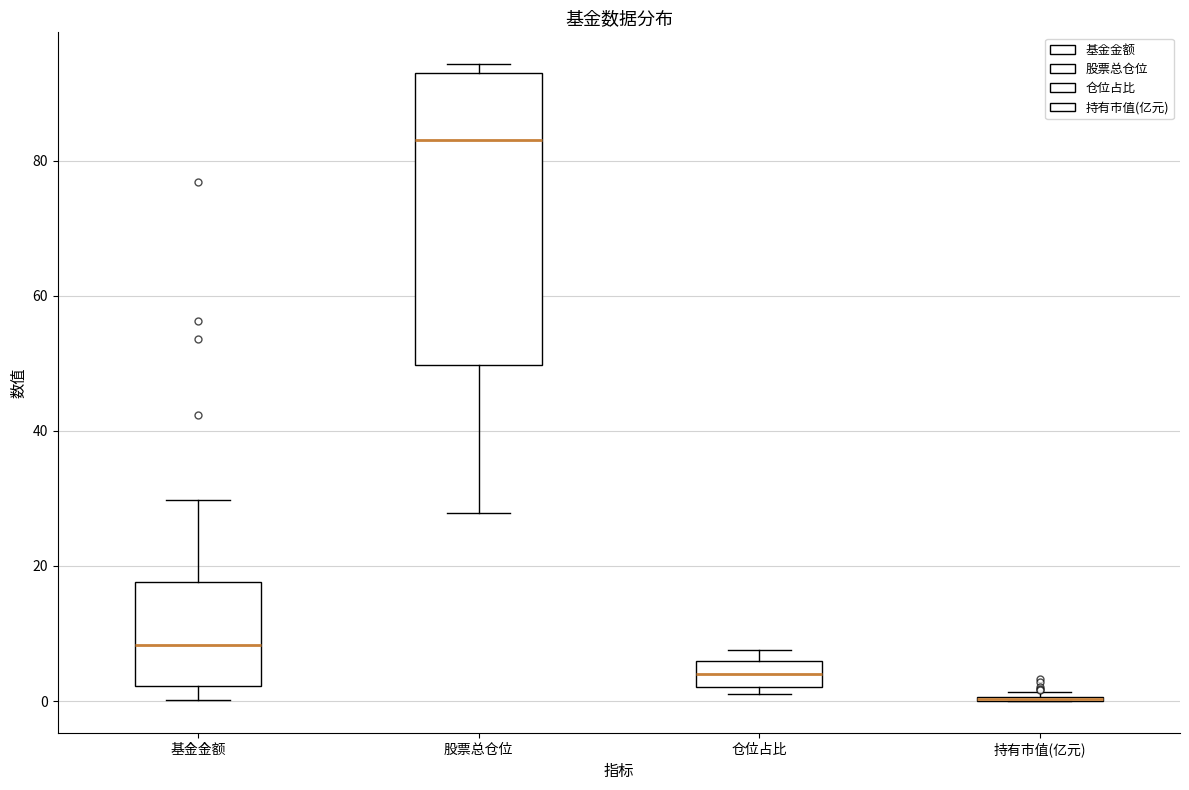

Reading left to right, transcribe this box plot: for each box, give where its median line is, the range the box spans, and where its two whiskers end, as read against the y-axis. The values are not printed on the chart, so give them approximately, as read against the axis.

基金金额: median 8, box 2 to 18, whiskers 0 to 30
股票总仓位: median 84, box 50 to 92, whiskers 28 to 94
仓位占比: median 4, box 2 to 6, whiskers 2 (just below the box's lower edge) to 8
持有市值(亿元): box collapsed to a line at 0, whiskers 0 to 2